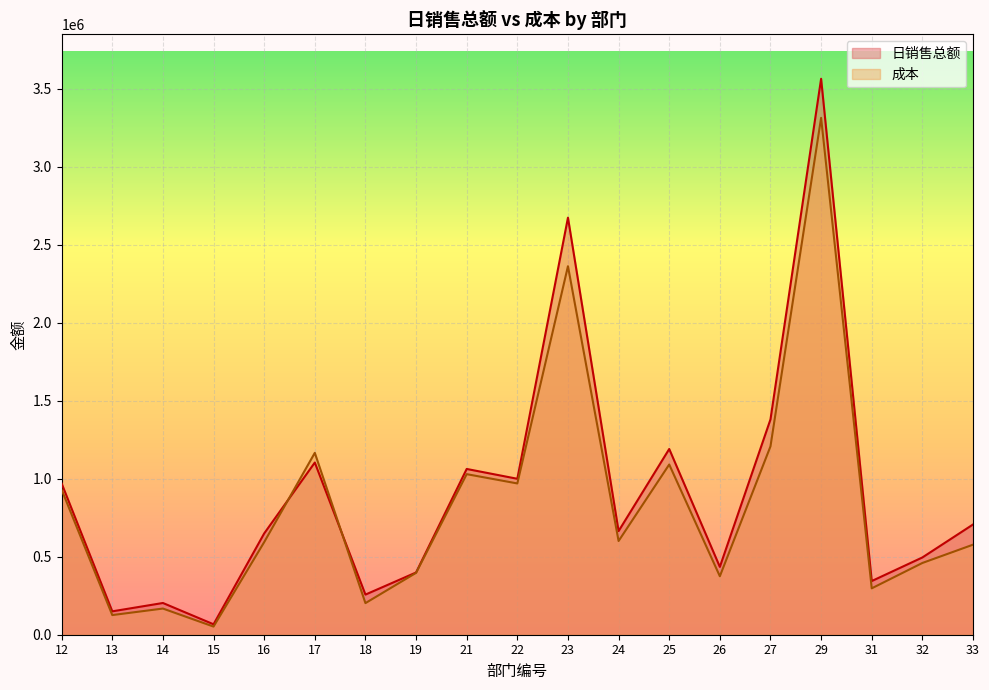

Reading right to left, what are all the values shown in this chart?

日销售总额: 706515.1	495242.2	344057.0	3563683.3	1380345.1	434826.0	1190555.1	664208.5	2673467.0	999550.5	1062598.9	398967.5	257208.7	1103634.0	649208.7	66858.8	203415.1	149915.3	969415.5
成本: 577125.0	459884.9	297354.6	3313121.0	1207379.1	374781.8	1091055.8	600636.4	2362221.3	969686.4	1029210.8	396608.8	202561.6	1165804.1	593408.9	52195.8	167755.3	125929.0	929362.0